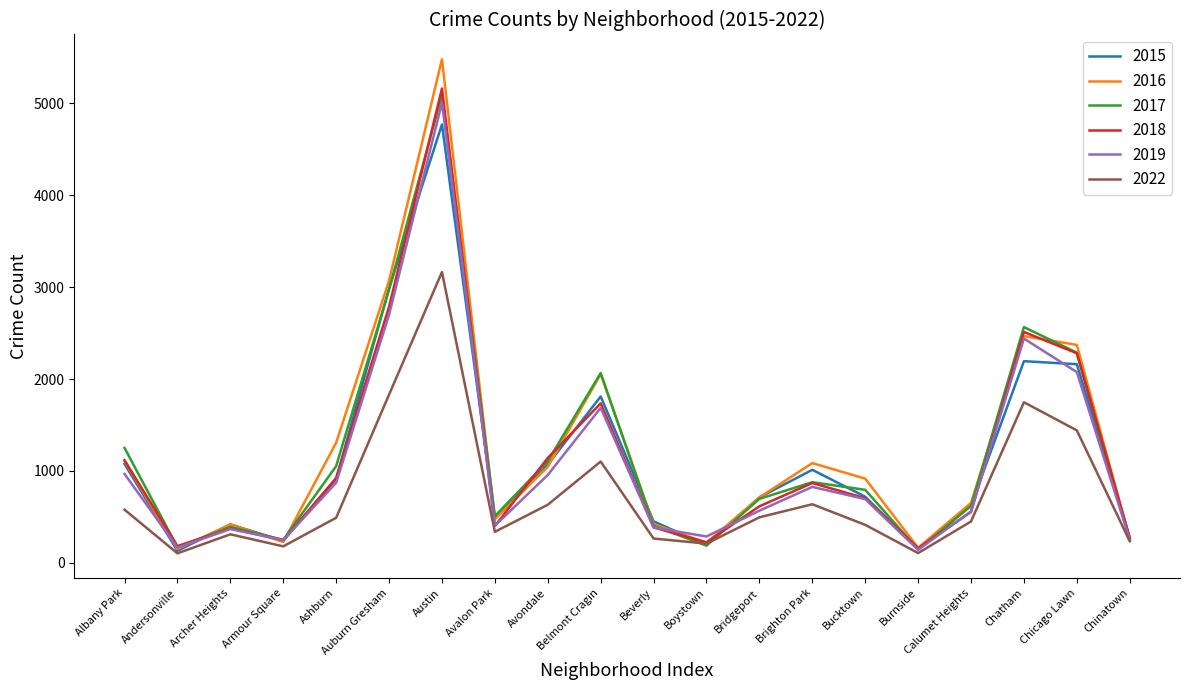

What position from the left is Austin?

7